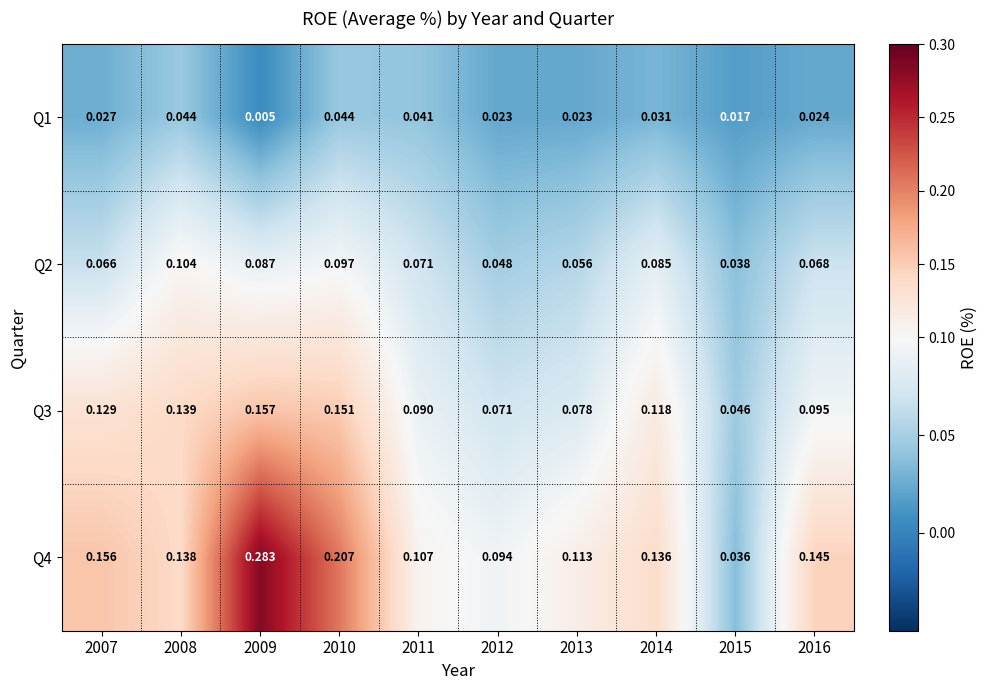

How many categories are shown in the chart?

10